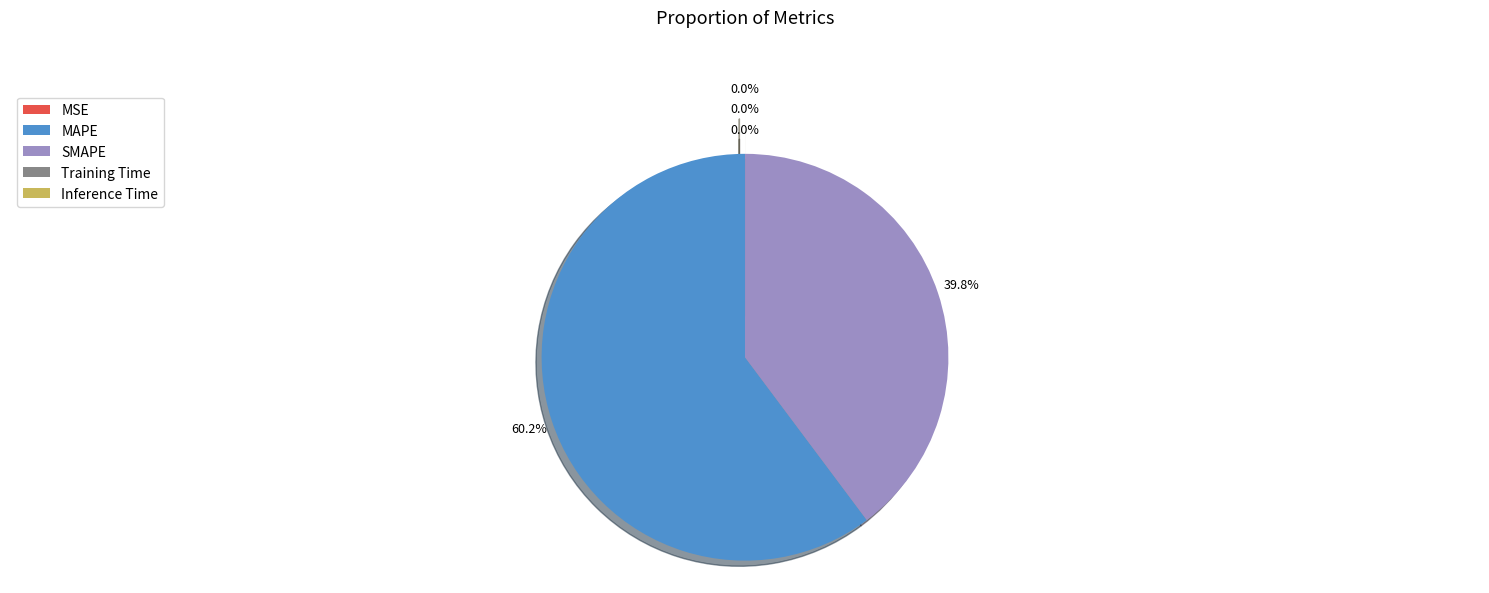

Which has a higher value, MAPE or SMAPE?

MAPE